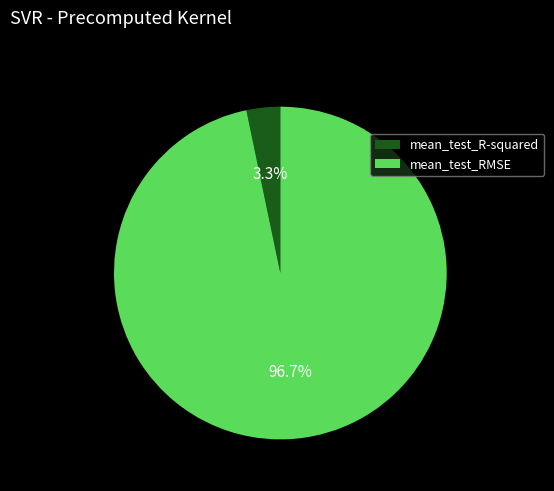

Which slice represents more than half of the pie?

mean_test_RMSE